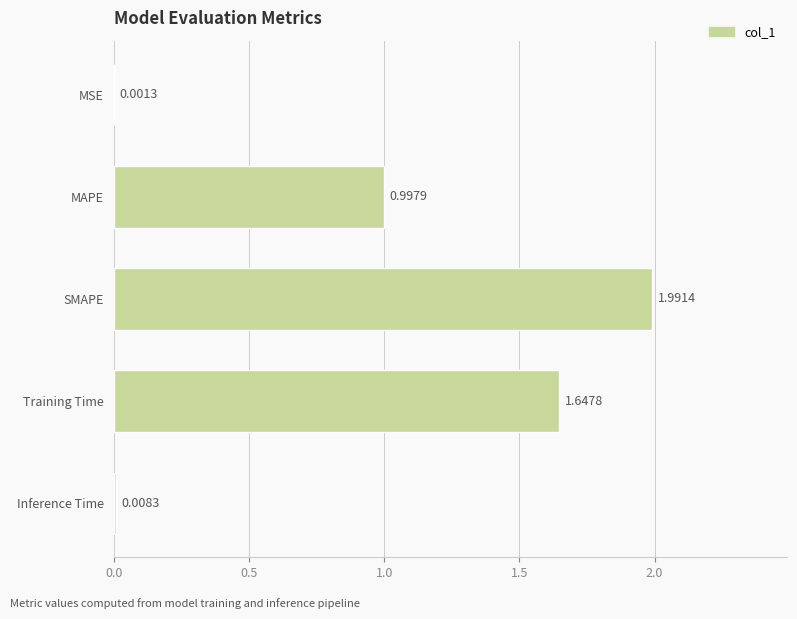

Which label corresponds to the largest value in the chart?

SMAPE